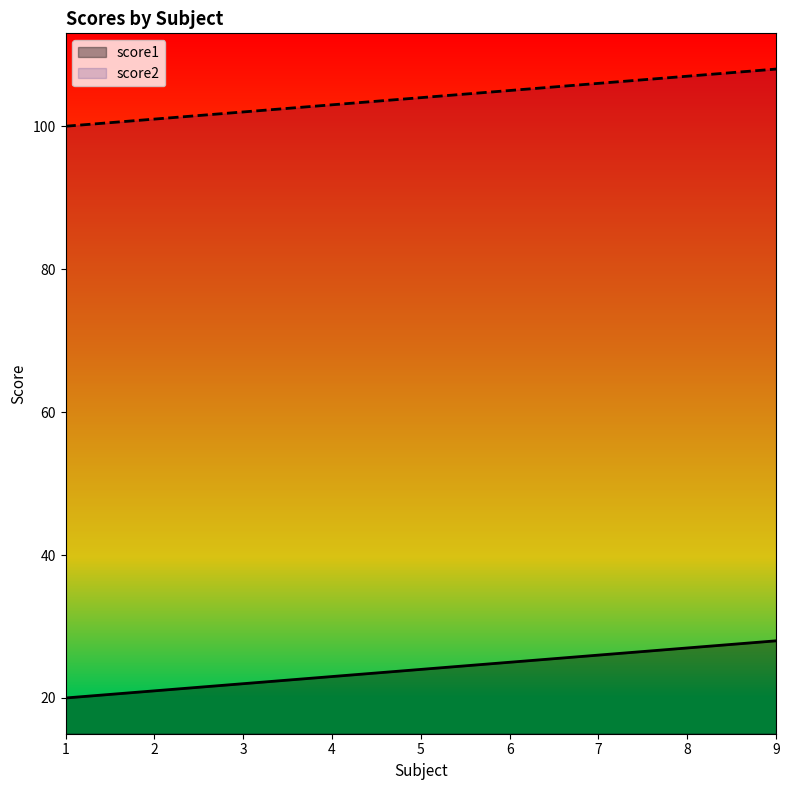

Reading left to right, list all the values displayed in this chart.

score1: 1=20	2=21	3=22	4=23	5=24	6=25	7=26	8=27	9=28
score2: 1=100	2=101	3=102	4=103	5=104	6=105	7=106	8=107	9=108